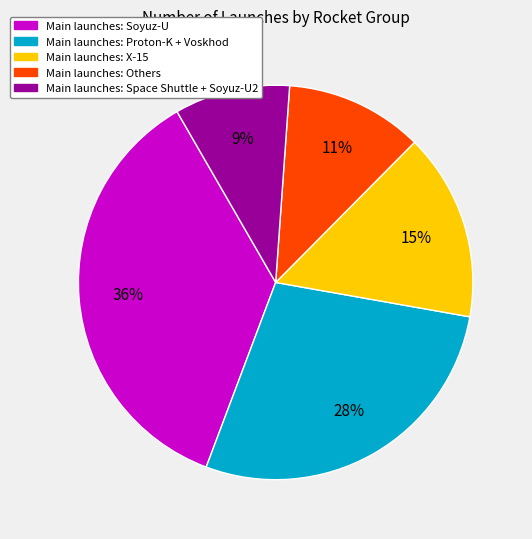

To the nearest percent, what is the difference between the Main launches: Others and Main launches: X-15 slice percentages?

4%